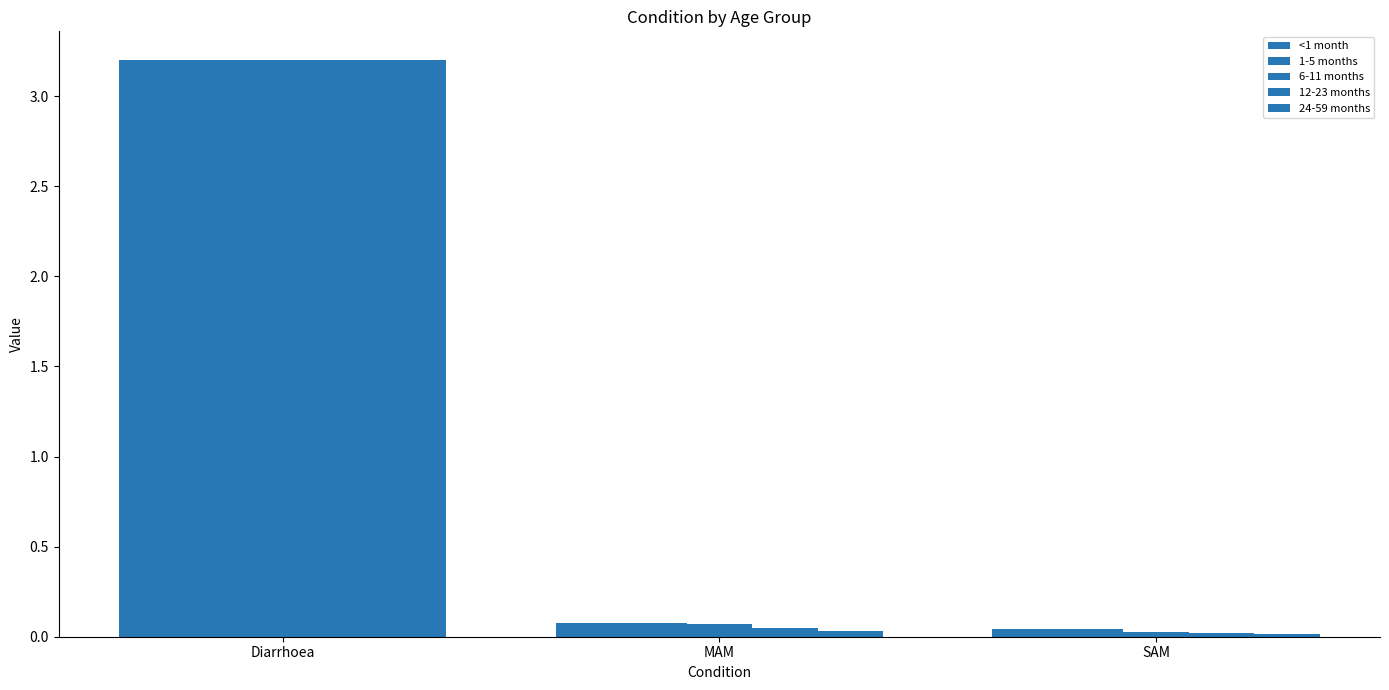

What is the sum of the 6-11 months values at Diarrhoea and MAM?

3.3